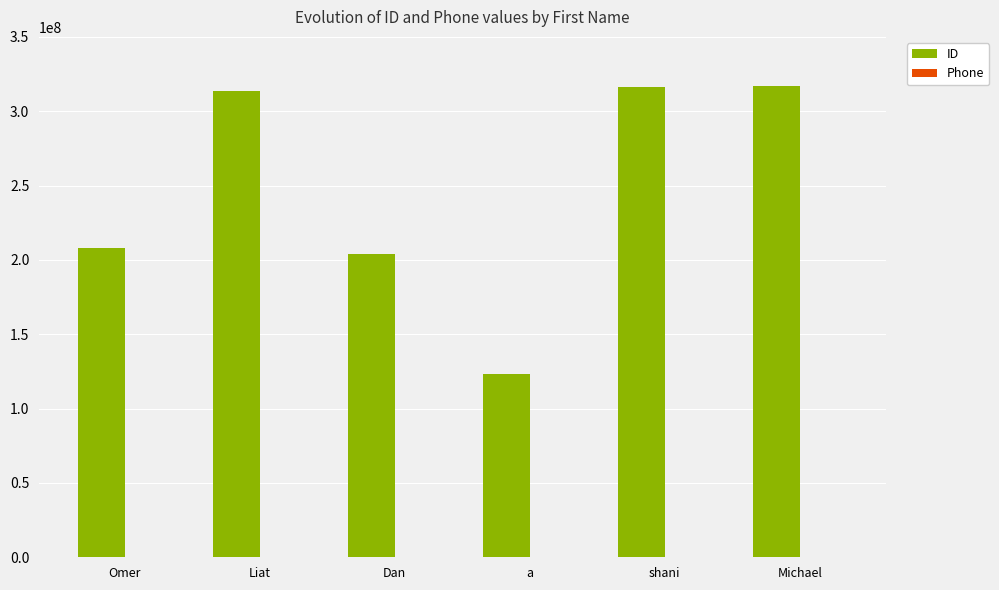

Is it true that ID equals 208063511 at Omer?

True